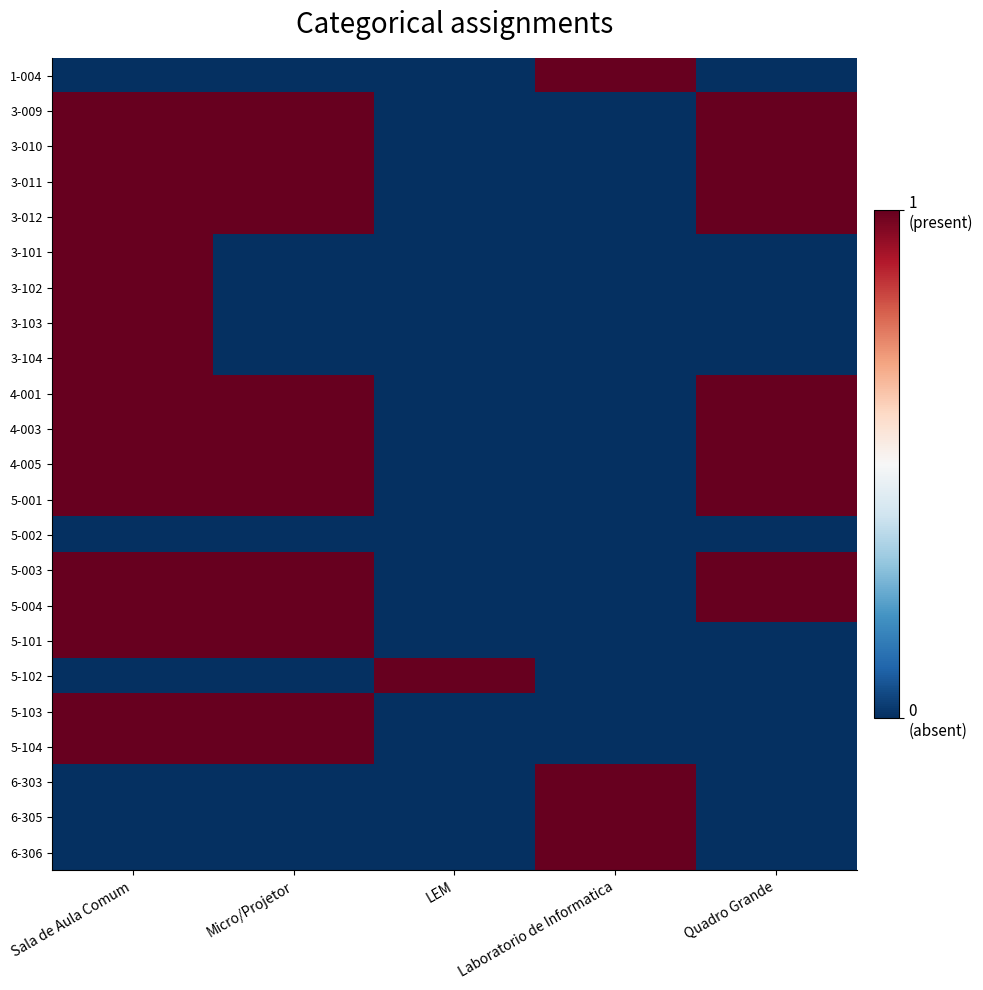

What is the spread (max minus min) of values at LEM?

1